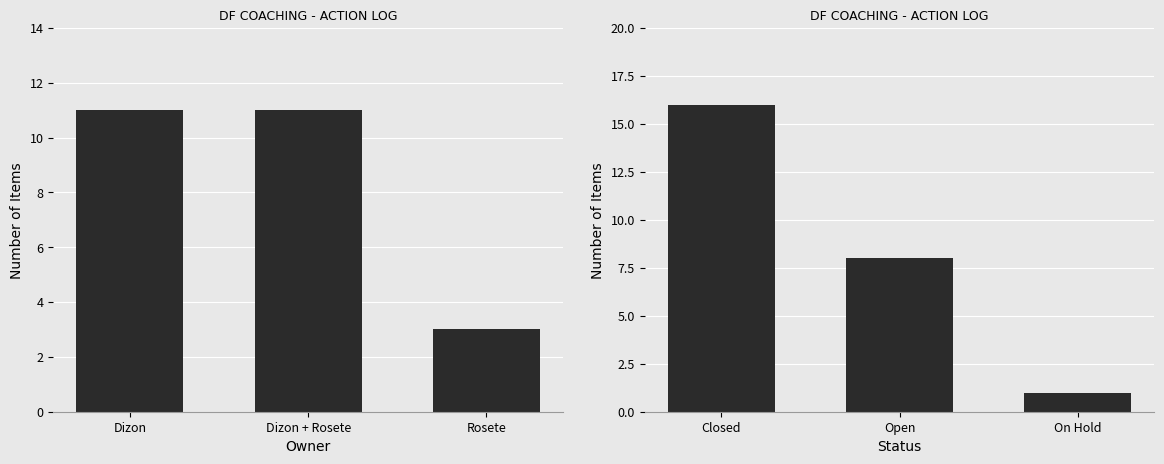

What is the average value of the Item Count by Owner series?

8